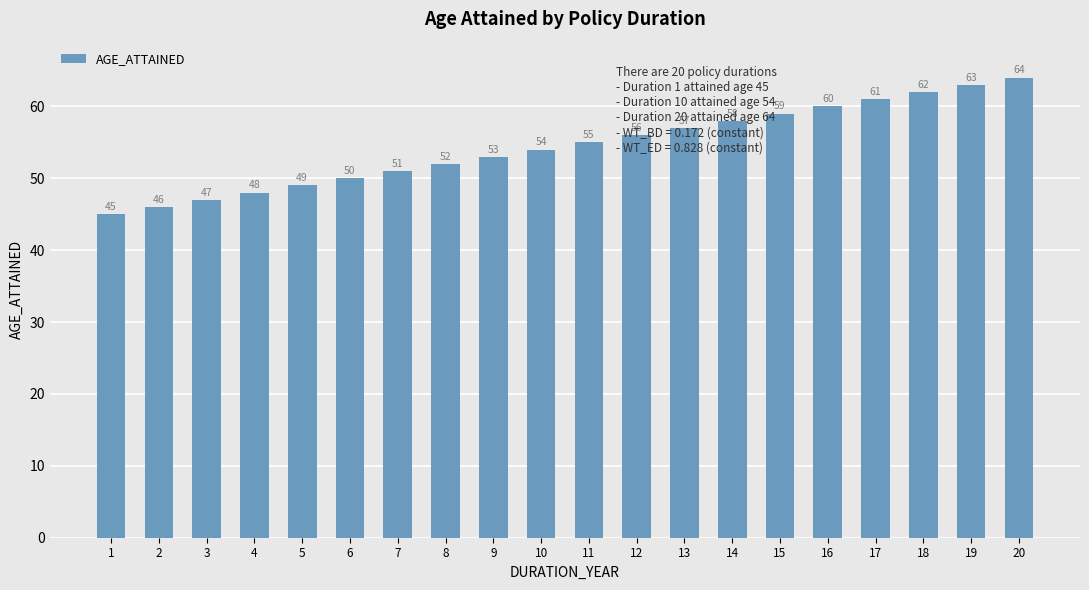

Reading left to right, list all the values displayed in this chart.

45	46	47	48	49	50	51	52	53	54	55	56	57	58	59	60	61	62	63	64